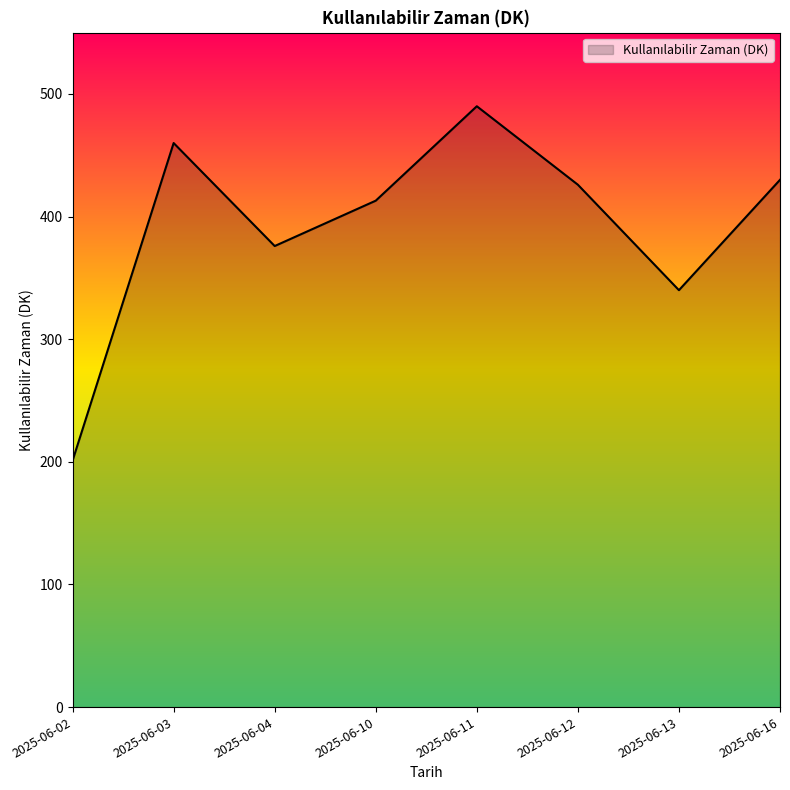

Where is the first local maximum?

2025-06-03